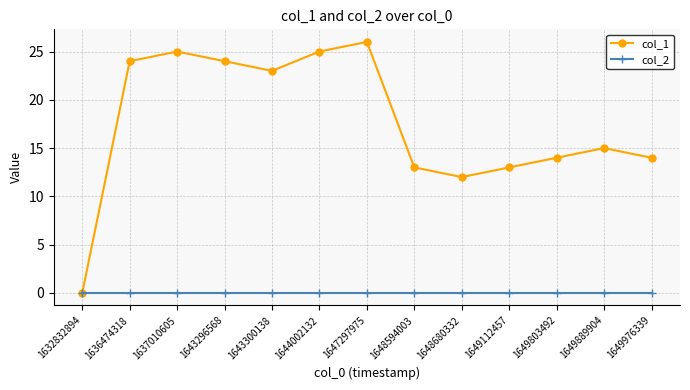

True or false: col_1 has more than 1 interior local peaks.

True